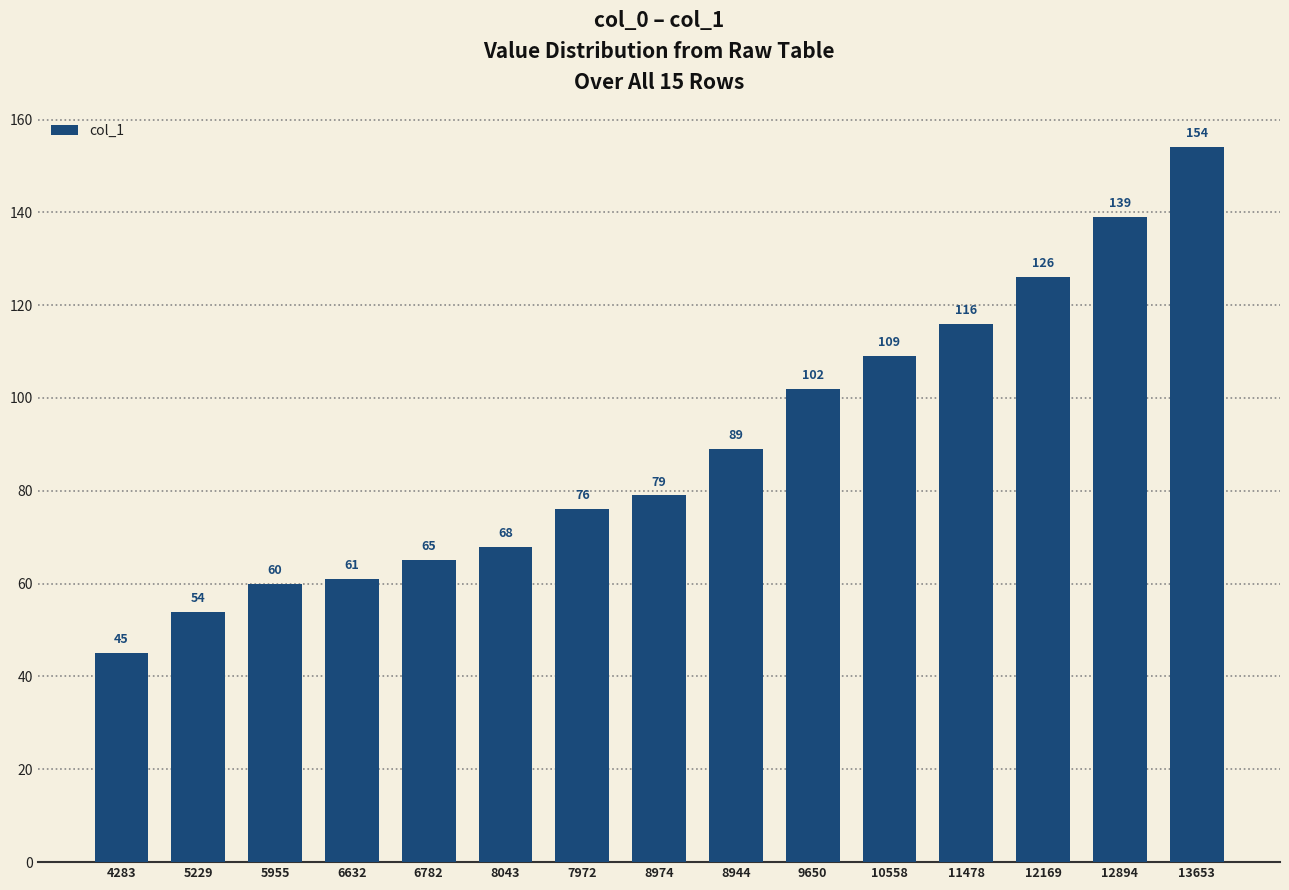

Which category has the highest value across all series?

13653